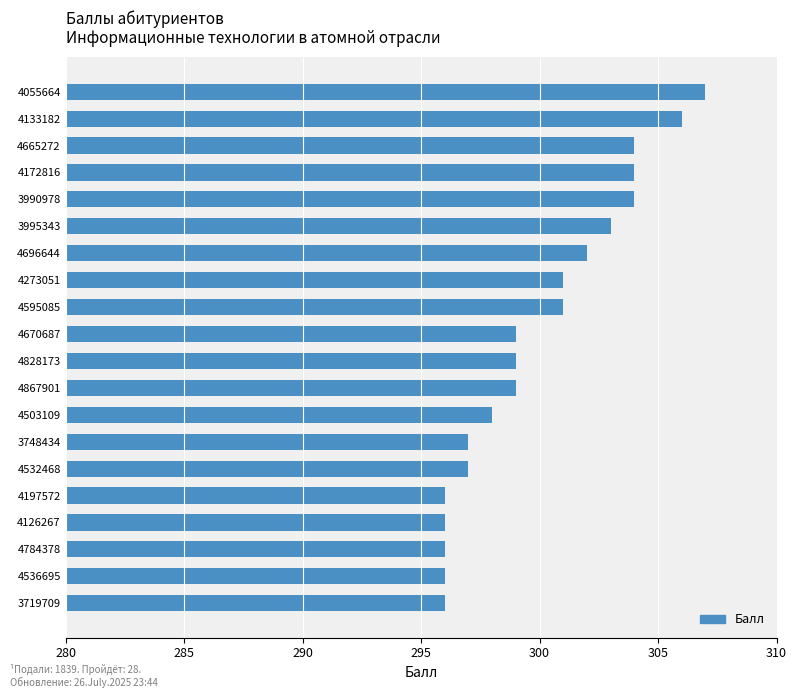

Reading top to bottom, what are all the values shown in this chart?

4055664=307	4133182=306	4665272=304	4172816=304	3990978=304	3995343=303	4696644=302	4273051=301	4595085=301	4670687=299	4828173=299	4867901=299	4503109=298	3748434=297	4532468=297	4197572=296	4126267=296	4784378=296	4536695=296	3719709=296